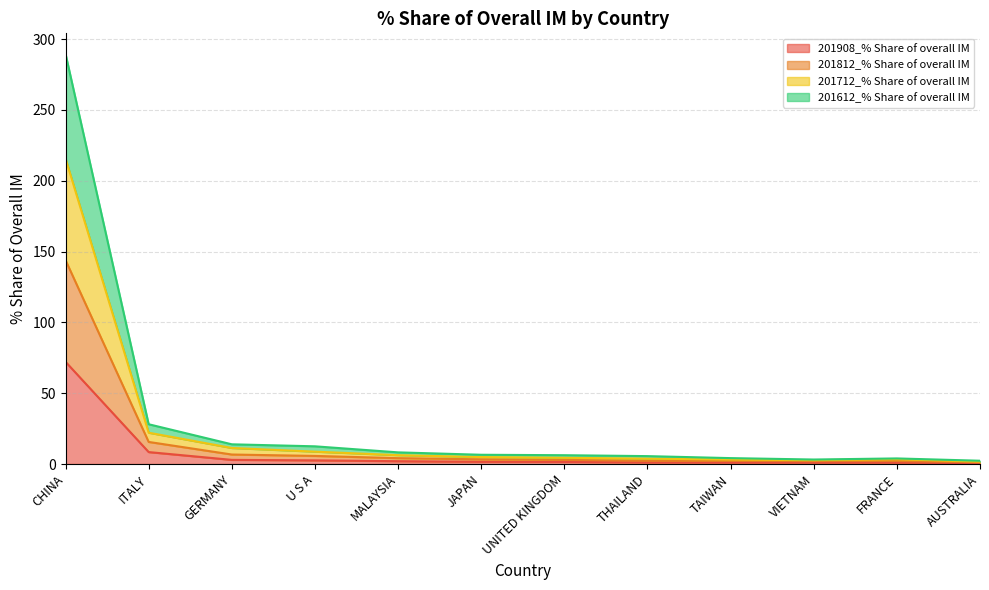

Between U S A and MALAYSIA, which is larger?

U S A